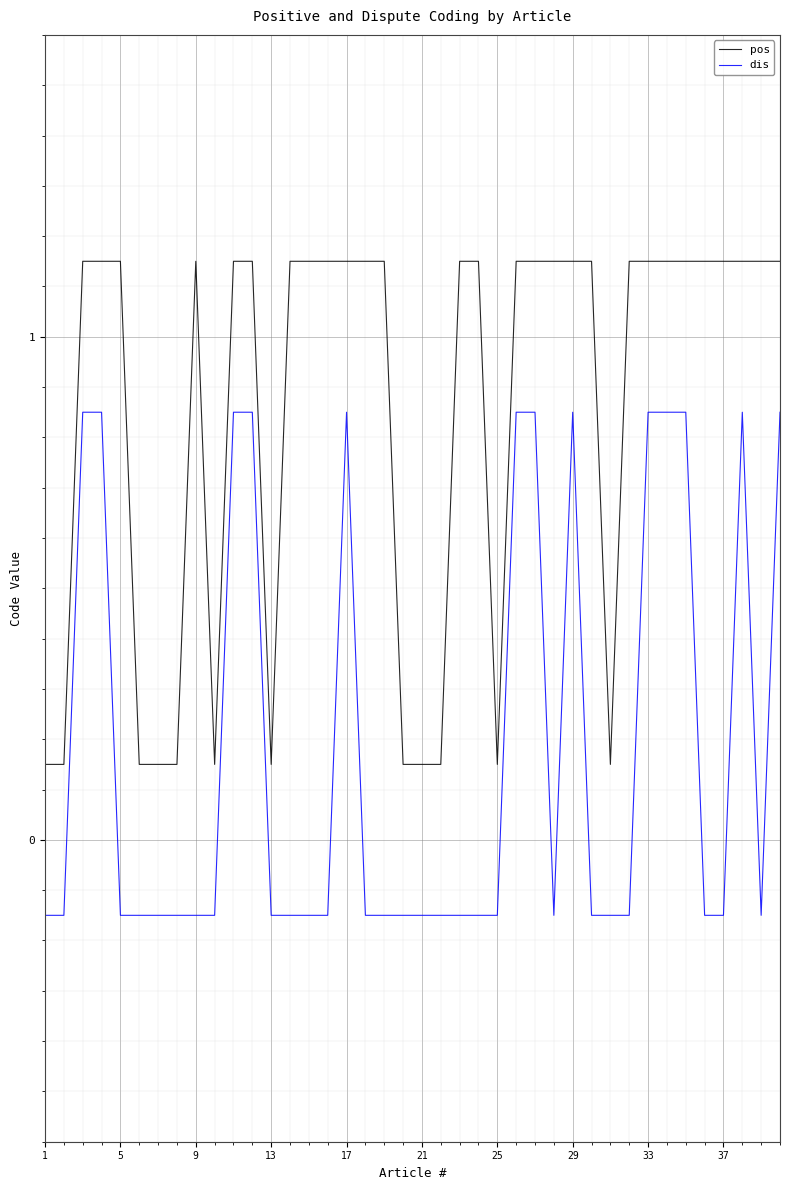

Which series has the largest total across all categories?

pos